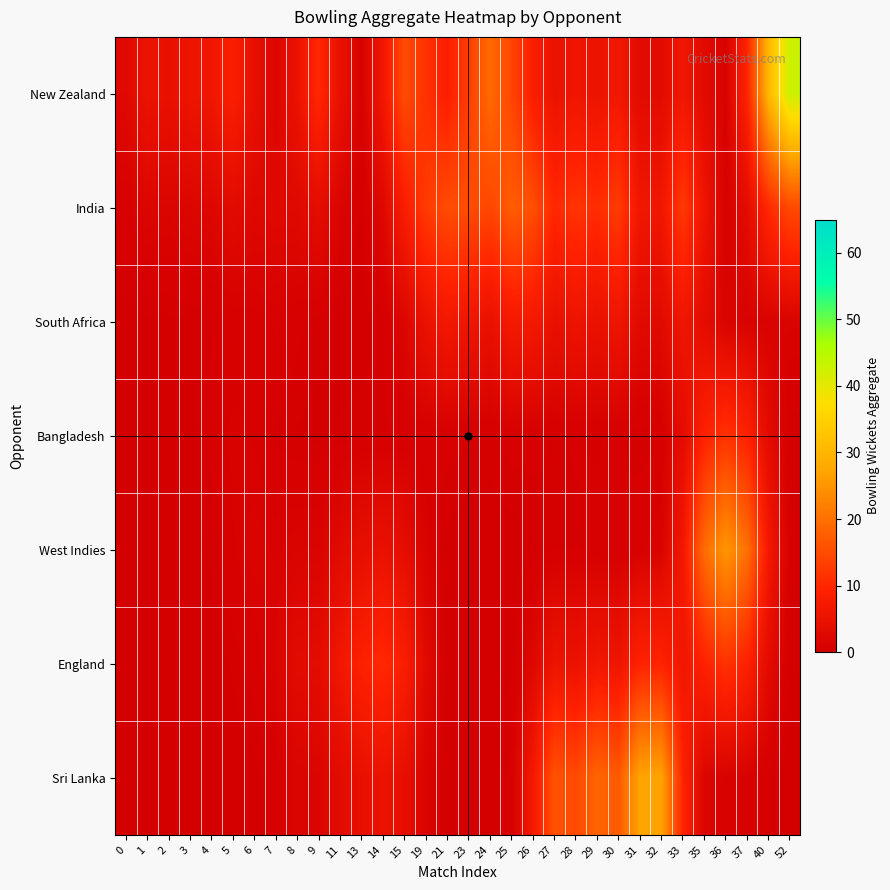

What is the greatest value displayed?

42.8